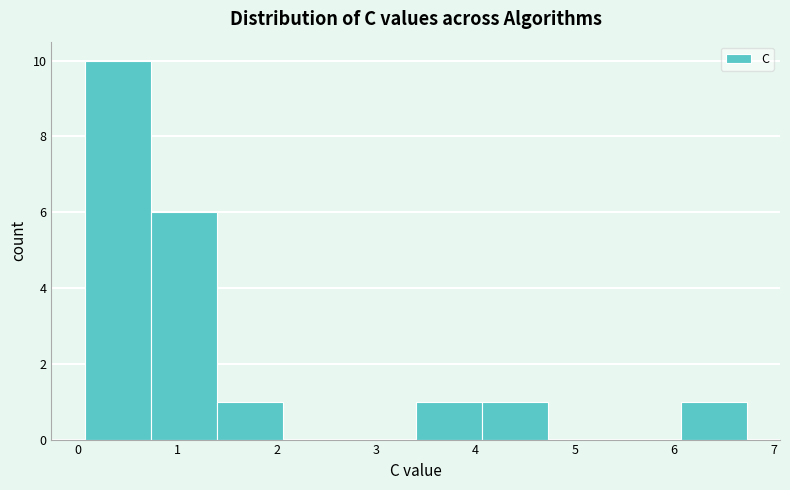

Over which range of the x-axis is the bar tallest?

0.1 to 0.7